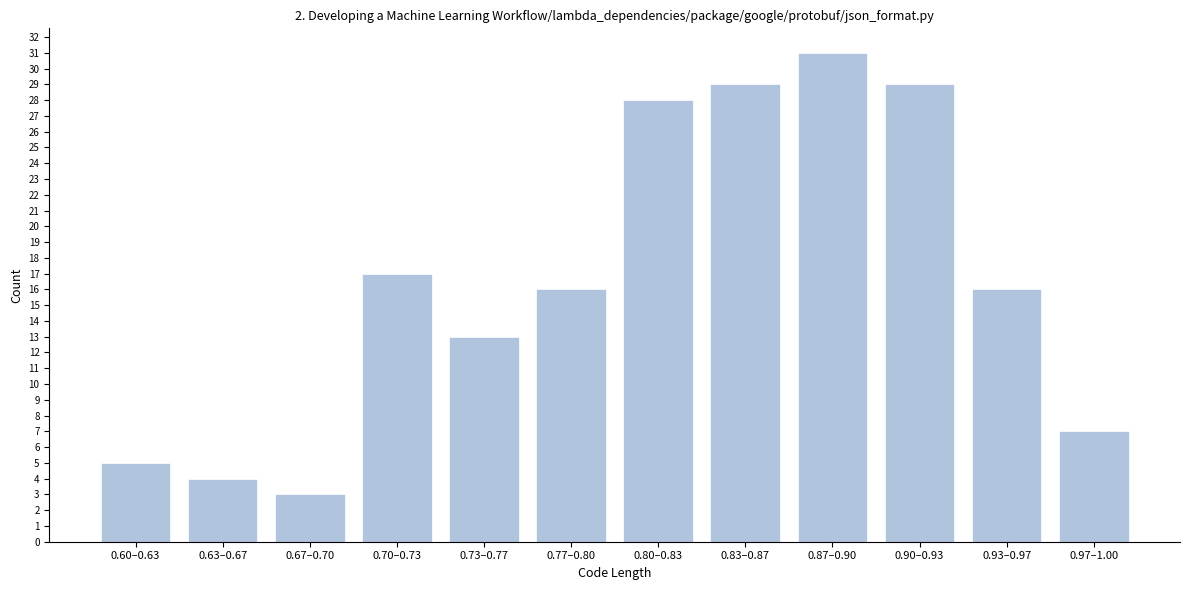

Reading right to left, transcribe all the data shown in this chart.

0.97–1.00=7	0.93–0.97=16	0.90–0.93=29	0.87–0.90=31	0.83–0.87=29	0.80–0.83=28	0.77–0.80=16	0.73–0.77=13	0.70–0.73=17	0.67–0.70=3	0.63–0.67=4	0.60–0.63=5